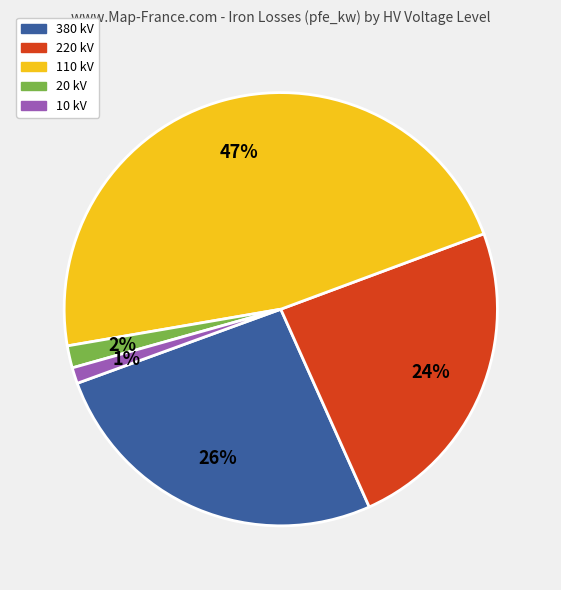

Is there any slice that represents more than half of the pie?

No